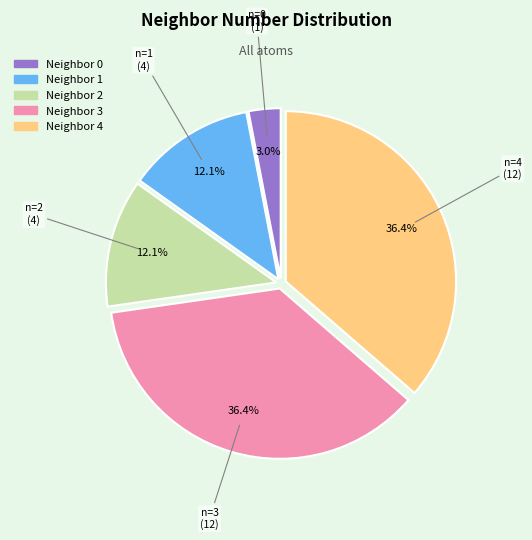

How many segments does this pie chart have?

5